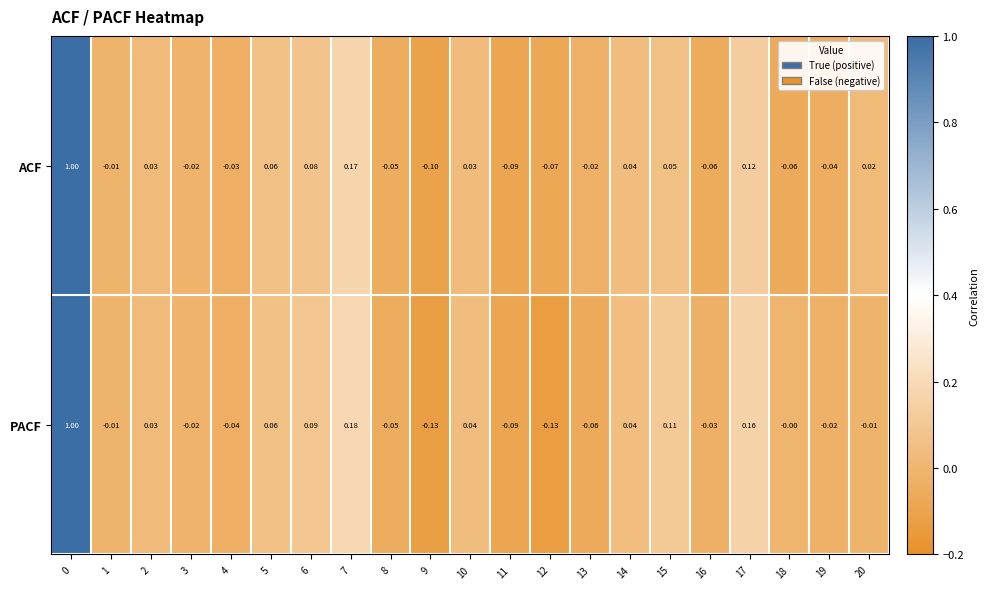

Which series has the largest total across all categories?

PACF